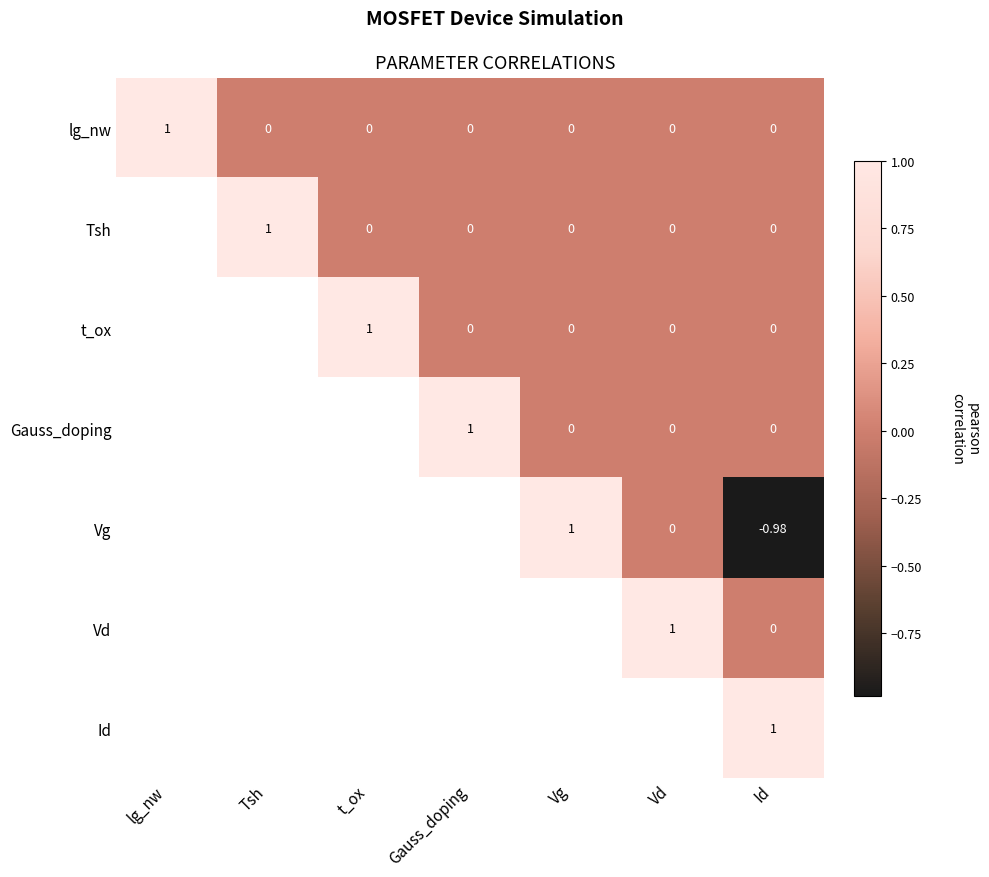

List the labels in order of Gauss_doping value, largest first.

Gauss_doping, lg_nw, Tsh, t_ox, Vg, Vd, Id